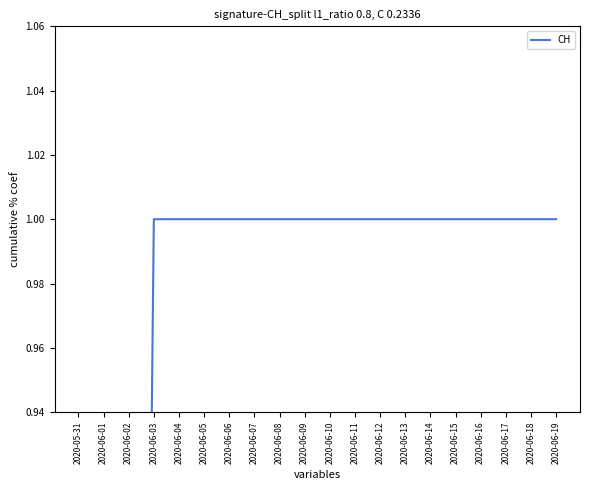

Count the values in the range 1 to 2.

17